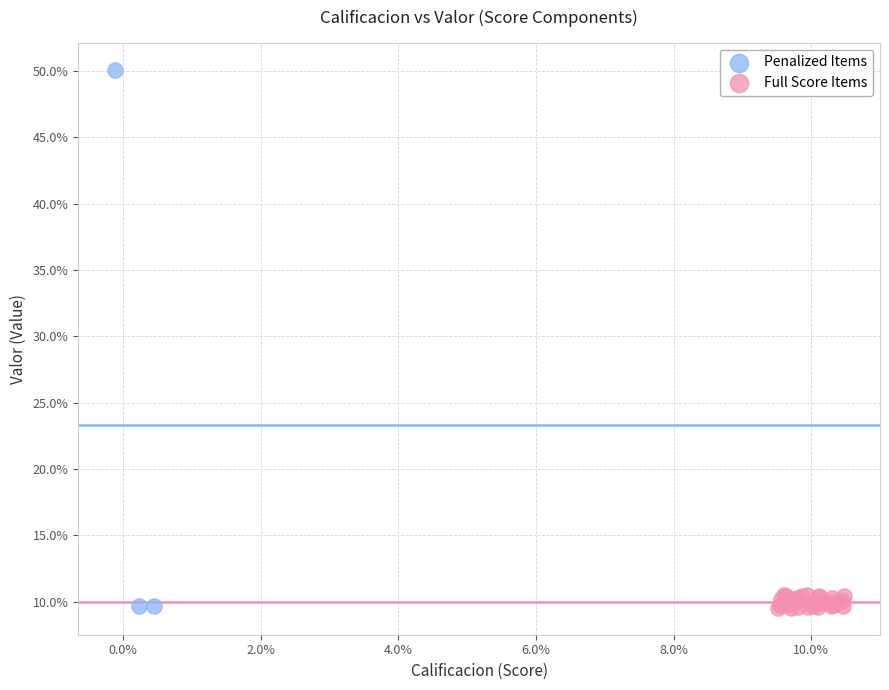

What are all the series names shown in the legend?

Penalized Items, Full Score Items